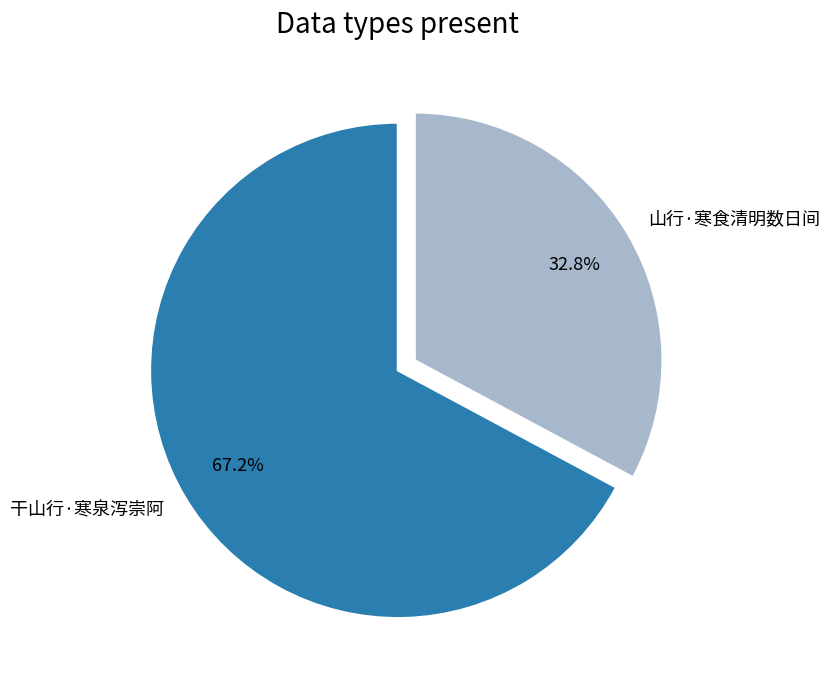

Is there any slice that represents more than half of the pie?

Yes